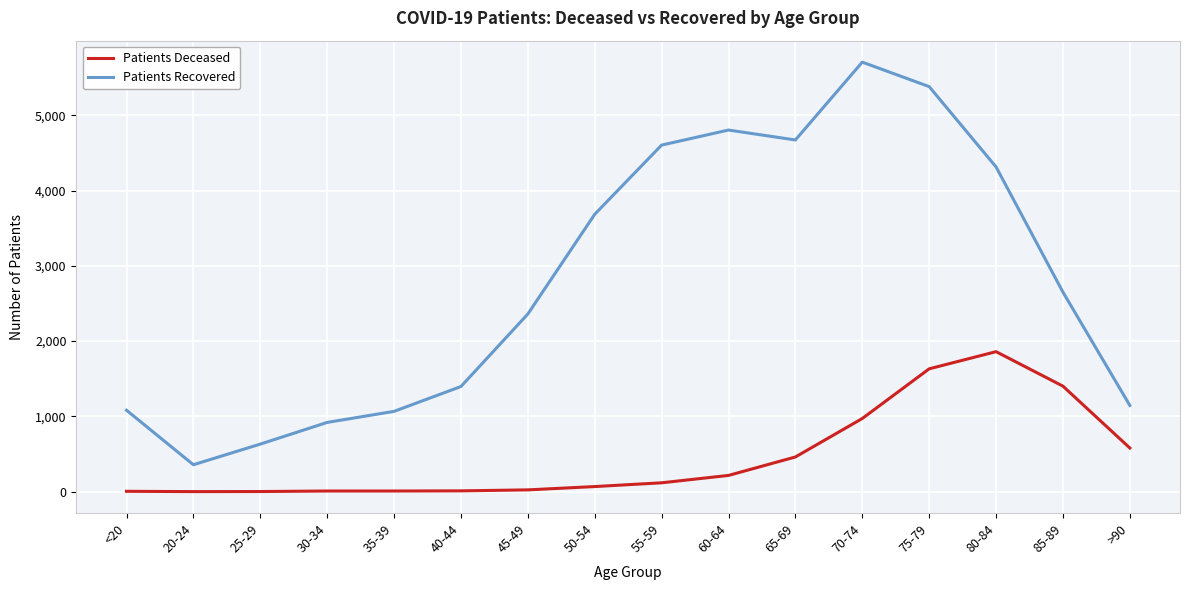

At which category is the sum across all series the highest?

75-79